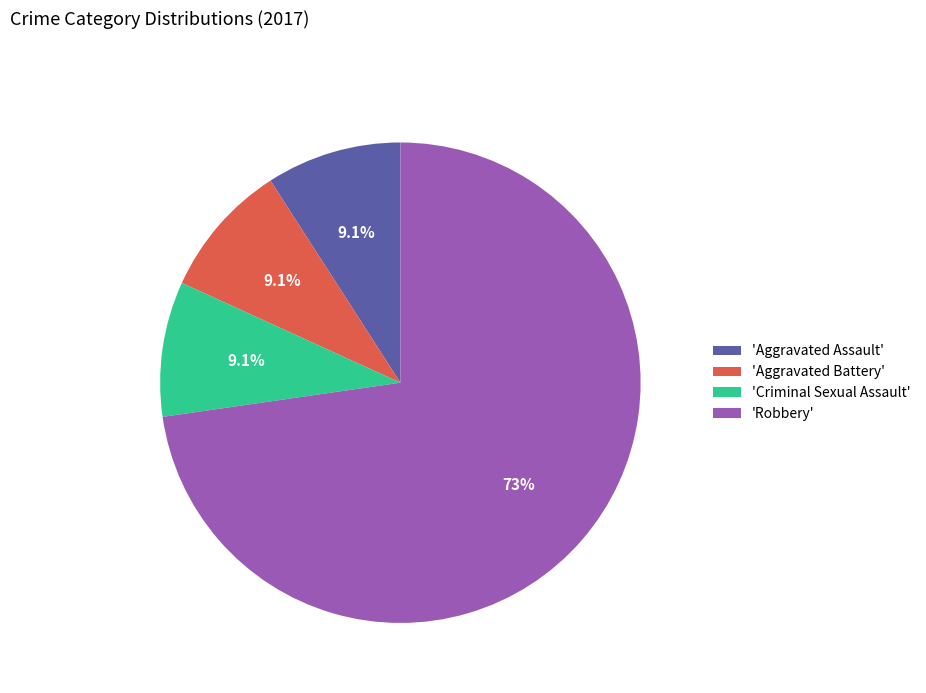

What is the total percentage of 'Criminal Sexual Assault' and 'Aggravated Battery'?

18.2%